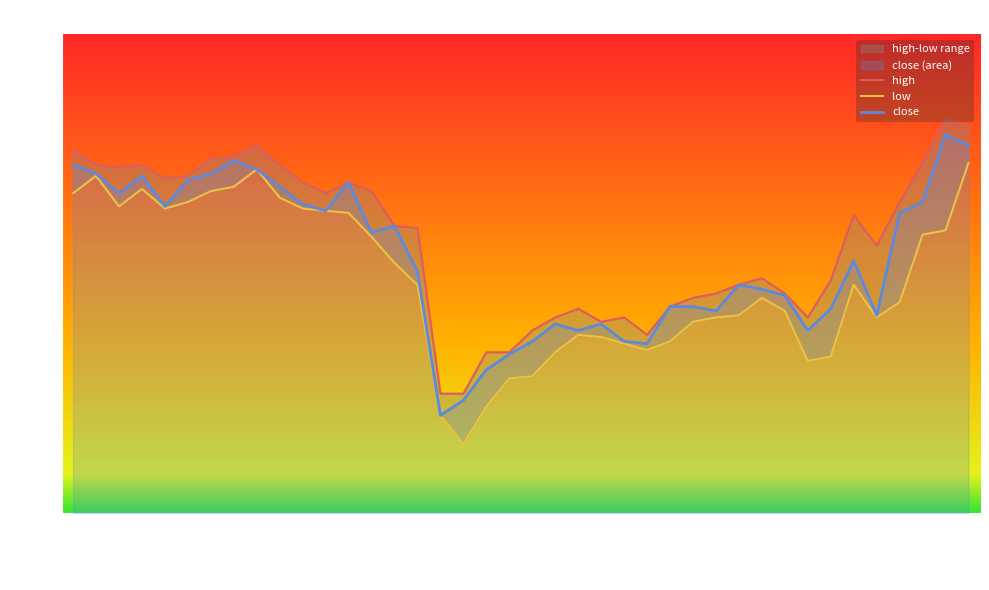

At which label does low first exceed 6?

2020-01-02